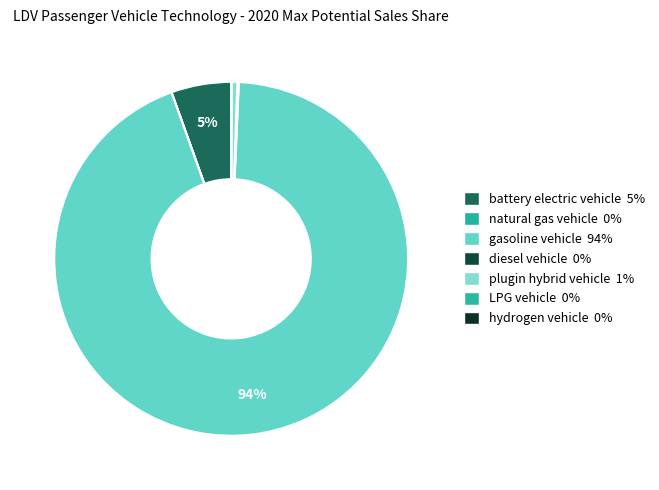

To the nearest percent, what is the difference between the largest and smallest slice percentages?

94%